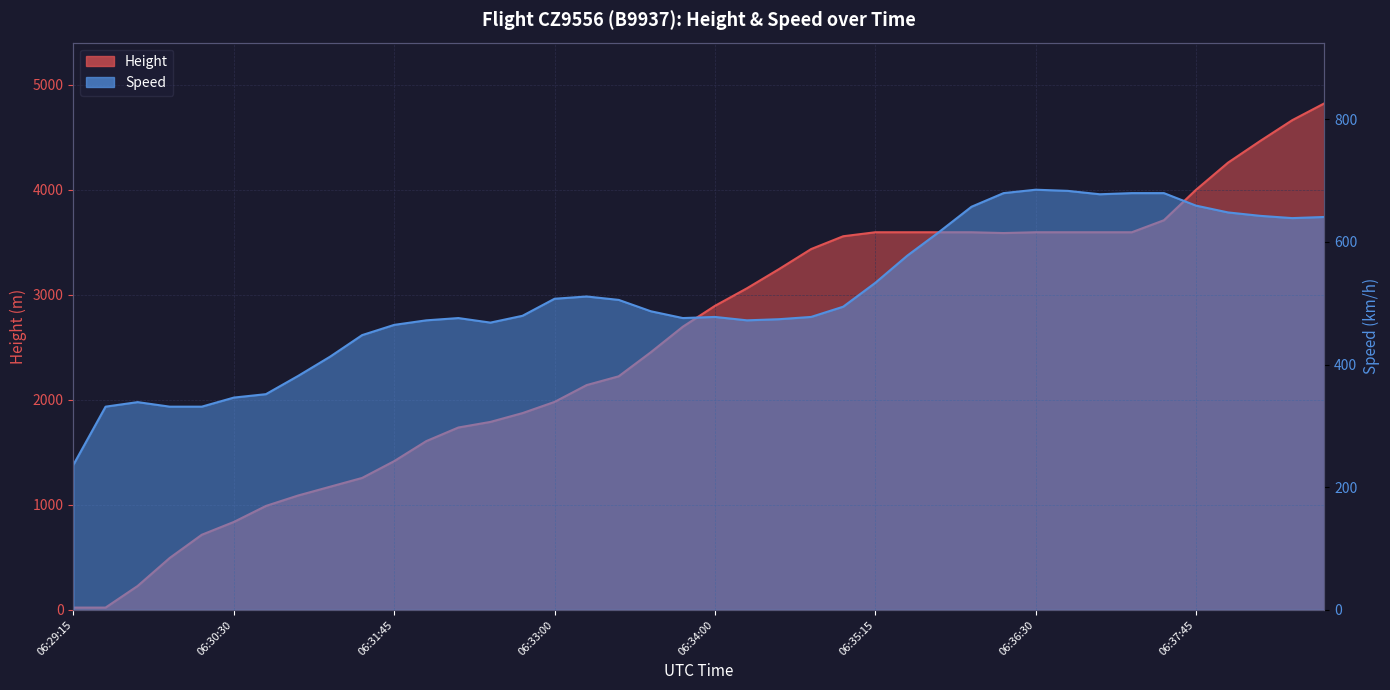

What is the sum of all Height values?

101246.9